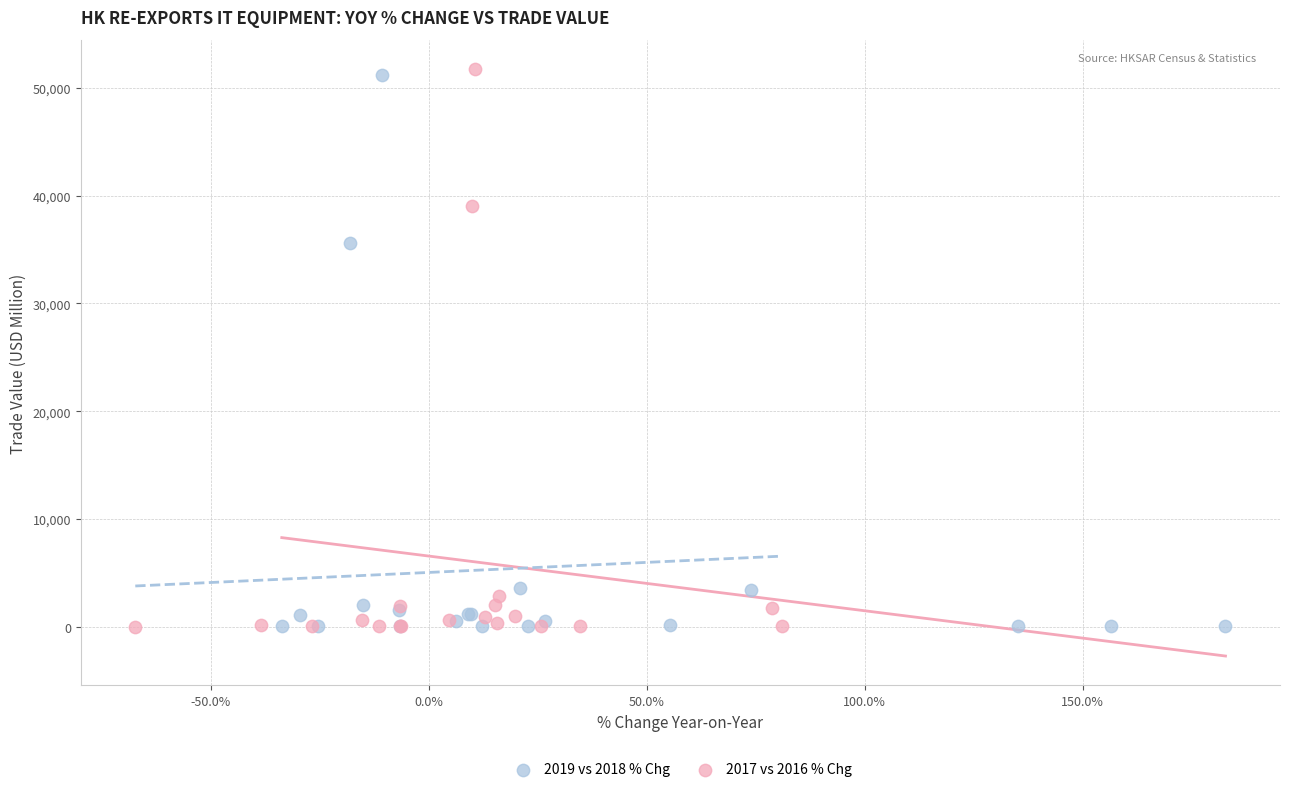

Which series has the widest spread of Y values?

2017 vs 2016 % Chg